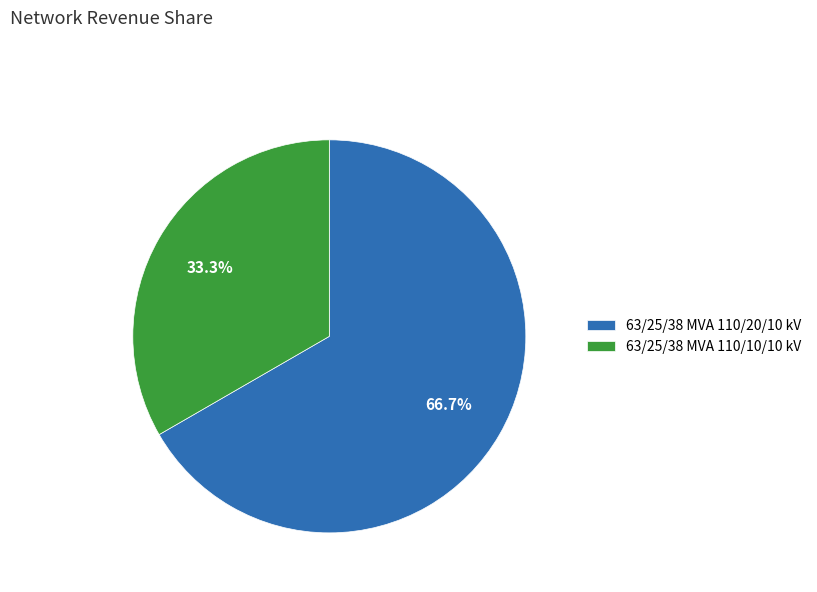

True or false: 63/25/38 MVA 110/10/10 kV accounts for 24% of the total.

False